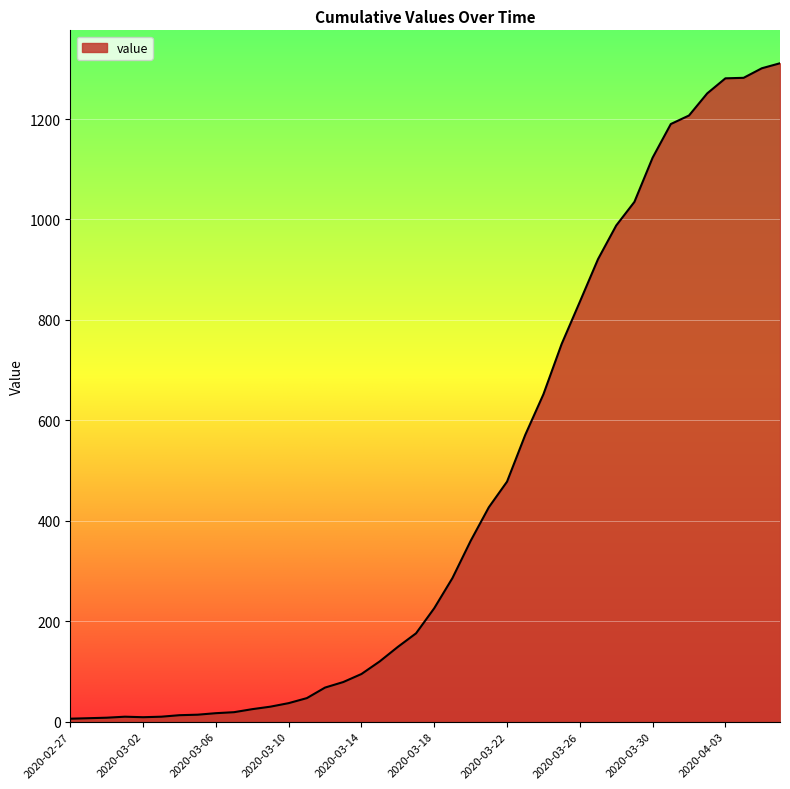

What is the greatest value displayed?

1311